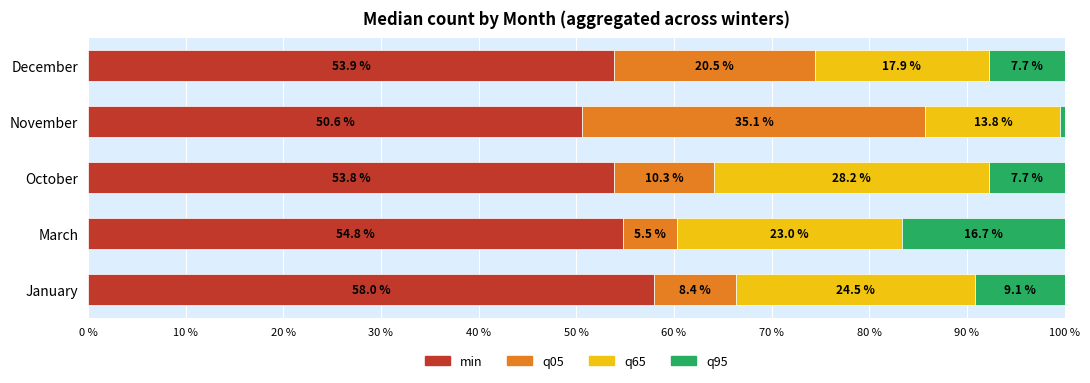

Read the min value at October.

53.8